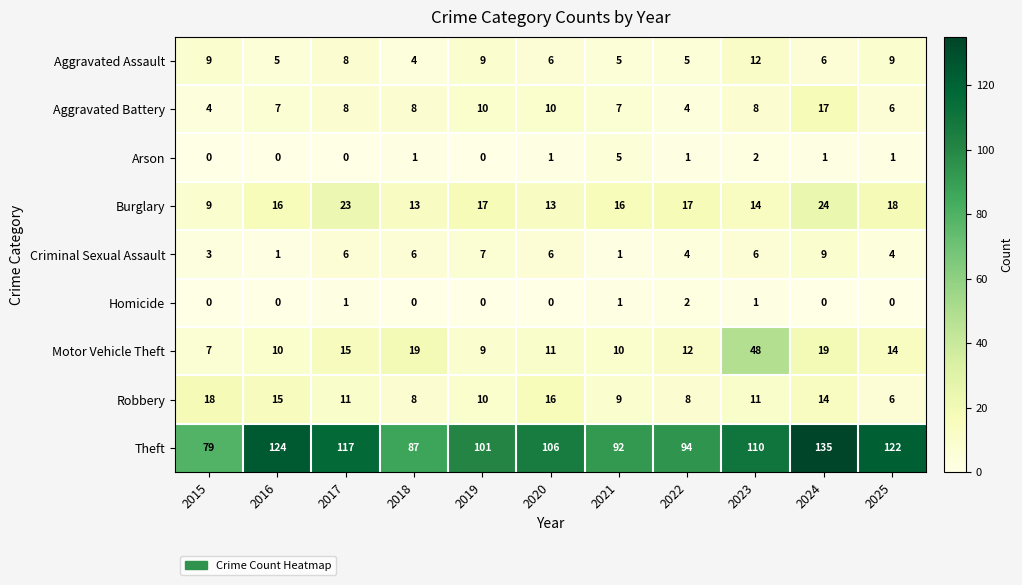

At which label does Robbery reach its minimum?

2025